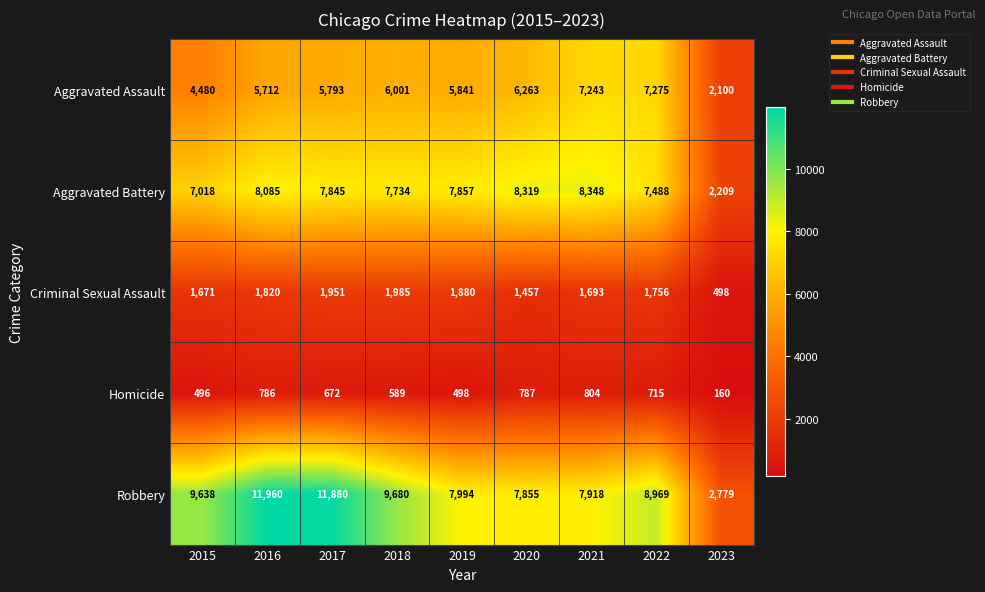

What is the difference between the second highest and minimum values in the Aggravated Assault series?

5143